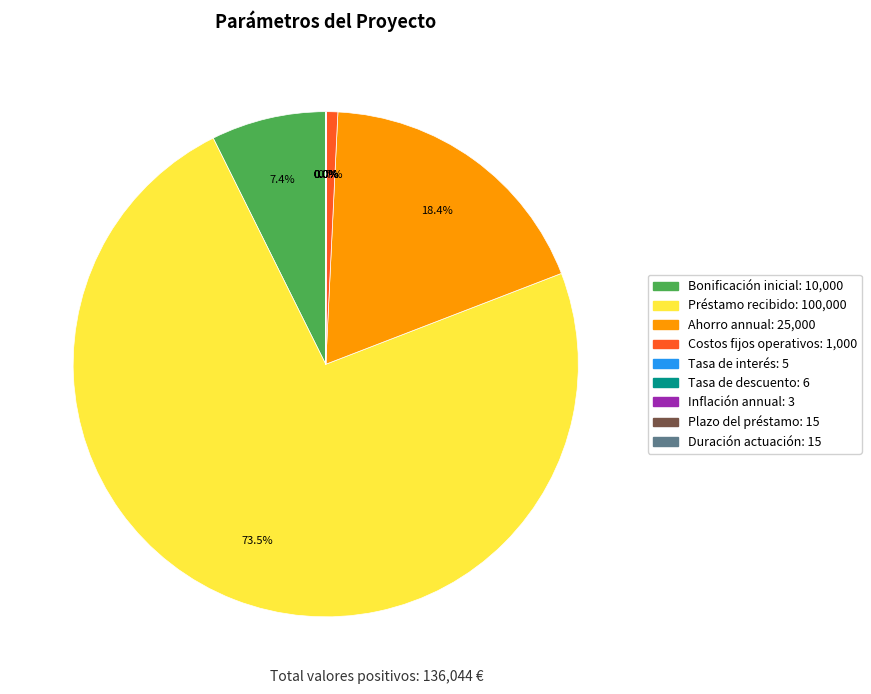

Which slice is the largest?

Préstamo recibido